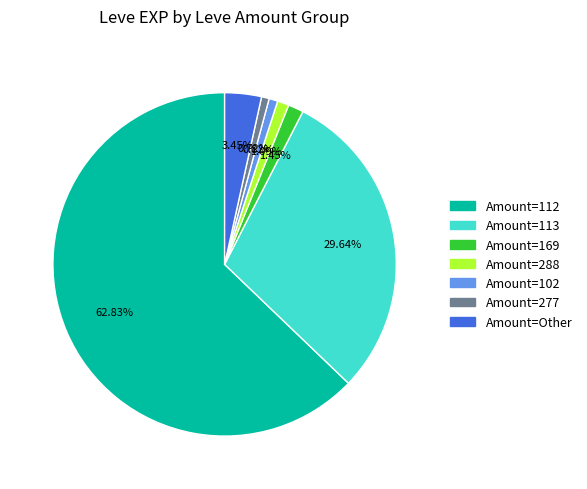

Does any single category account for the majority?

Yes